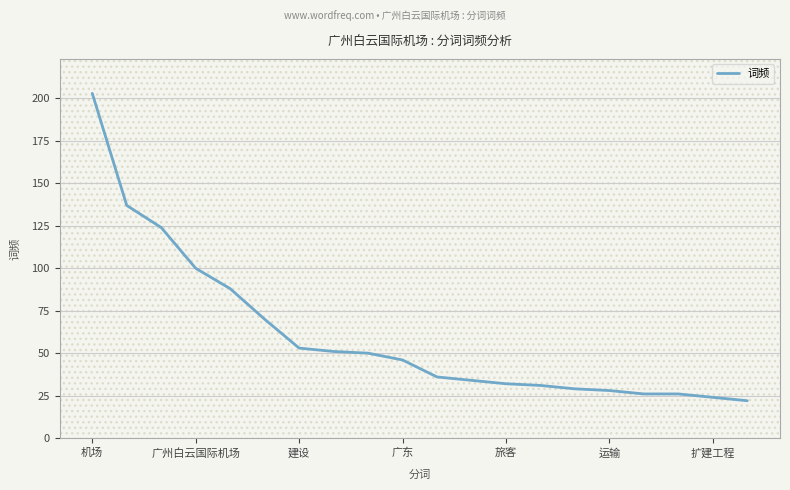

What is the minimum value shown in the chart?

22